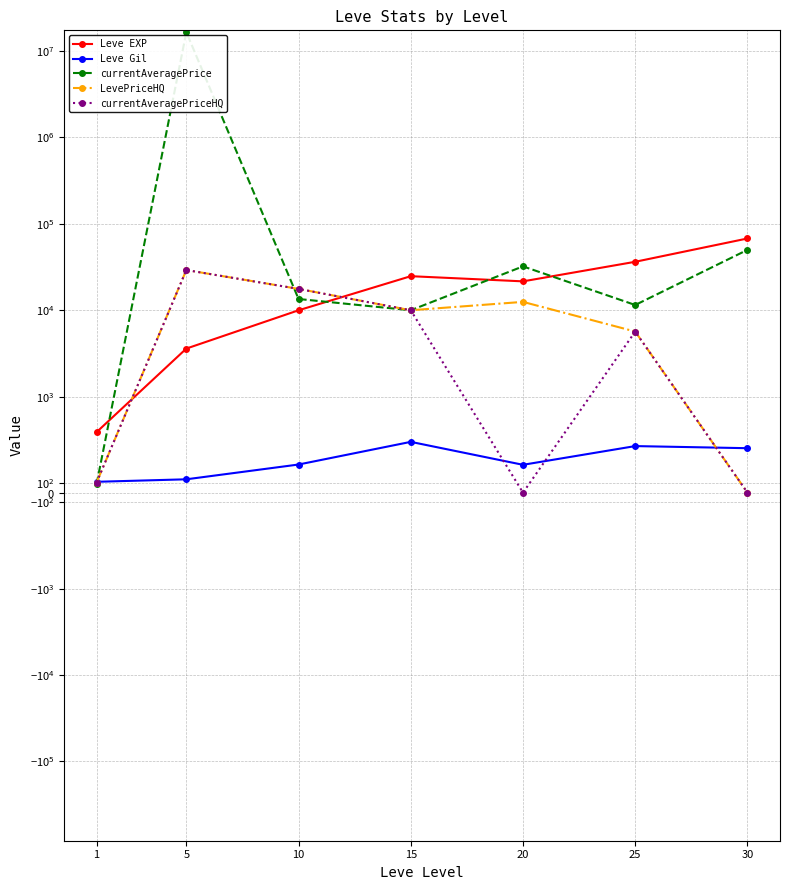

At which category is the sum across all series the highest?

5